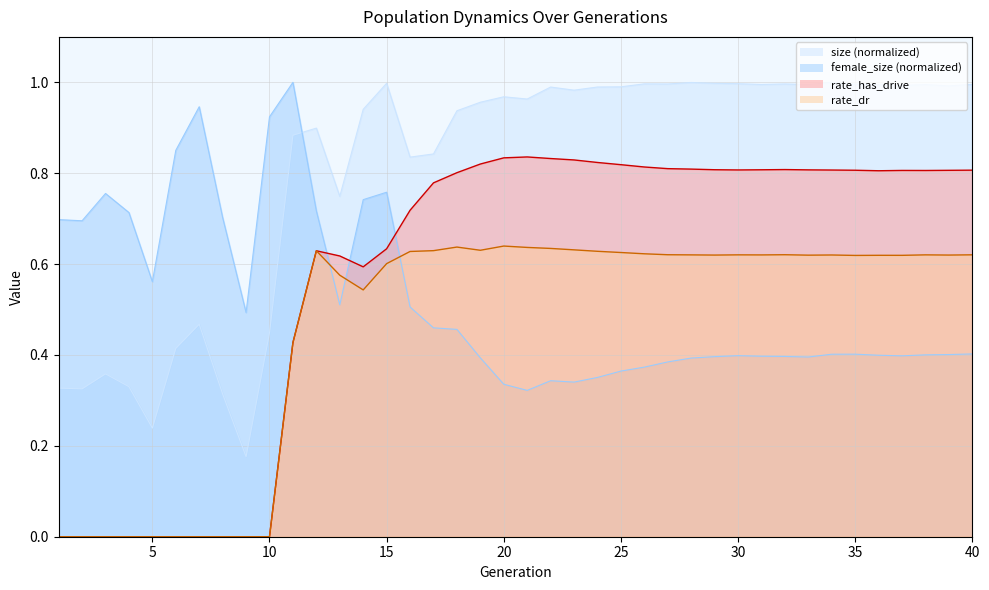

Reading left to right, what are all the values shown in this chart?

size: 1=0.3	2=0.3	3=0.4	4=0.3	5=0.2	6=0.4	7=0.5	8=0.3	9=0.2	10=0.4	11=0.9	12=0.9	13=0.7	14=0.9	15=1.0	16=0.8	17=0.8	18=0.9	19=1.0	20=1.0	21=1.0	22=1.0	23=1.0	24=1.0	25=1.0	26=1.0	27=1.0	28=1.0	29=1.0	30=1.0	31=1.0	32=1.0	33=1.0	34=1.0	35=1.0	36=1.0	37=1.0	38=1.0	39=1.0	40=1.0
female_size: 1=0.7	2=0.7	3=0.8	4=0.7	5=0.6	6=0.9	7=0.9	8=0.7	9=0.5	10=0.9	11=1.0	12=0.7	13=0.5	14=0.7	15=0.8	16=0.5	17=0.5	18=0.5	19=0.4	20=0.3	21=0.3	22=0.3	23=0.3	24=0.4	25=0.4	26=0.4	27=0.4	28=0.4	29=0.4	30=0.4	31=0.4	32=0.4	33=0.4	34=0.4	35=0.4	36=0.4	37=0.4	38=0.4	39=0.4	40=0.4
rate_has_drive: 1=0.0	2=0.0	3=0.0	4=0.0	5=0.0	6=0.0	7=0.0	8=0.0	9=0.0	10=0.0	11=0.4	12=0.6	13=0.6	14=0.6	15=0.6	16=0.7	17=0.8	18=0.8	19=0.8	20=0.8	21=0.8	22=0.8	23=0.8	24=0.8	25=0.8	26=0.8	27=0.8	28=0.8	29=0.8	30=0.8	31=0.8	32=0.8	33=0.8	34=0.8	35=0.8	36=0.8	37=0.8	38=0.8	39=0.8	40=0.8
rate_dr: 1=0.0	2=0.0	3=0.0	4=0.0	5=0.0	6=0.0	7=0.0	8=0.0	9=0.0	10=0.0	11=0.4	12=0.6	13=0.6	14=0.5	15=0.6	16=0.6	17=0.6	18=0.6	19=0.6	20=0.6	21=0.6	22=0.6	23=0.6	24=0.6	25=0.6	26=0.6	27=0.6	28=0.6	29=0.6	30=0.6	31=0.6	32=0.6	33=0.6	34=0.6	35=0.6	36=0.6	37=0.6	38=0.6	39=0.6	40=0.6